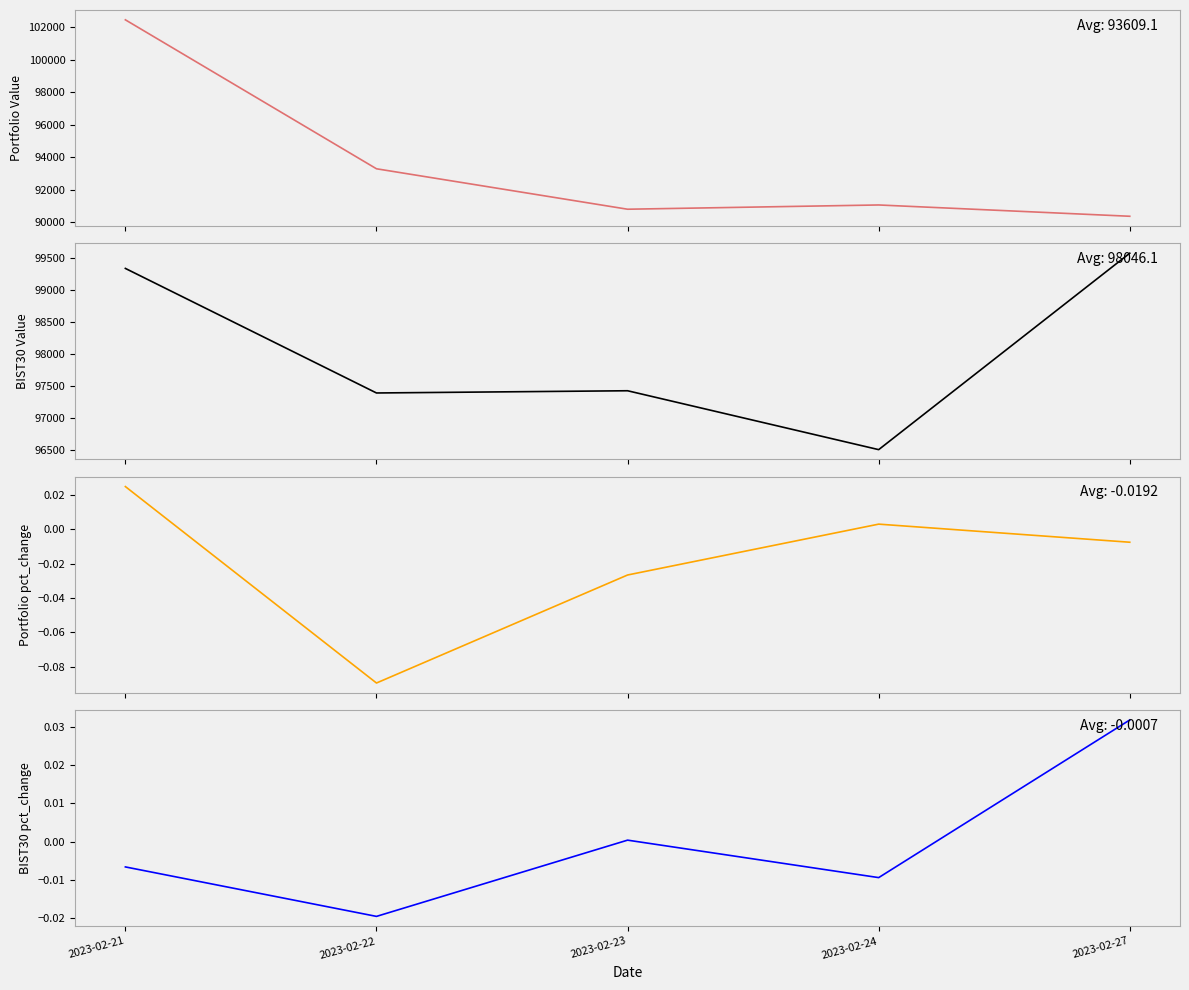

True or false: BIST30 pct_change has a value of 0.0 at 2023-02-27.

True